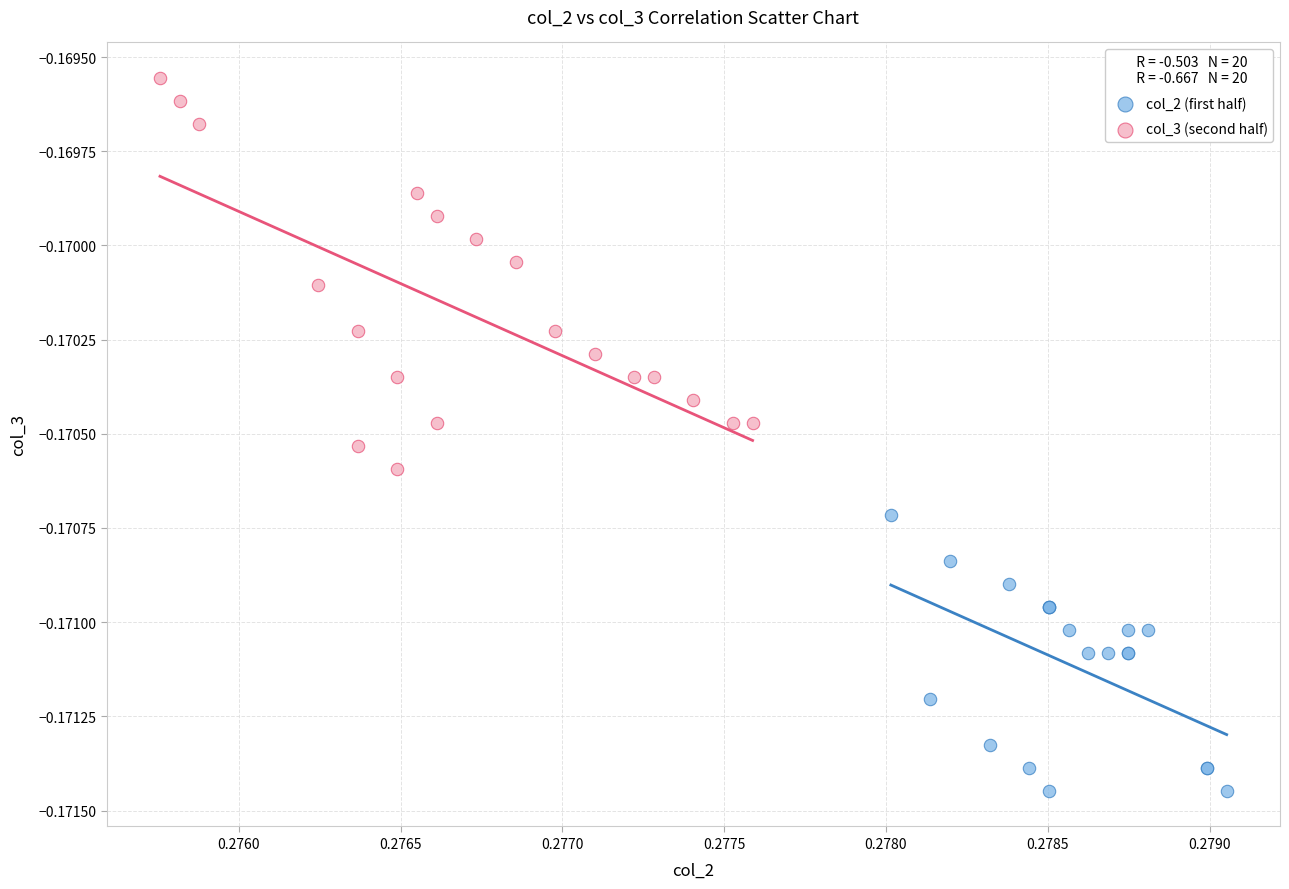

Which series contains the highest Y value?

col_3 (second half)